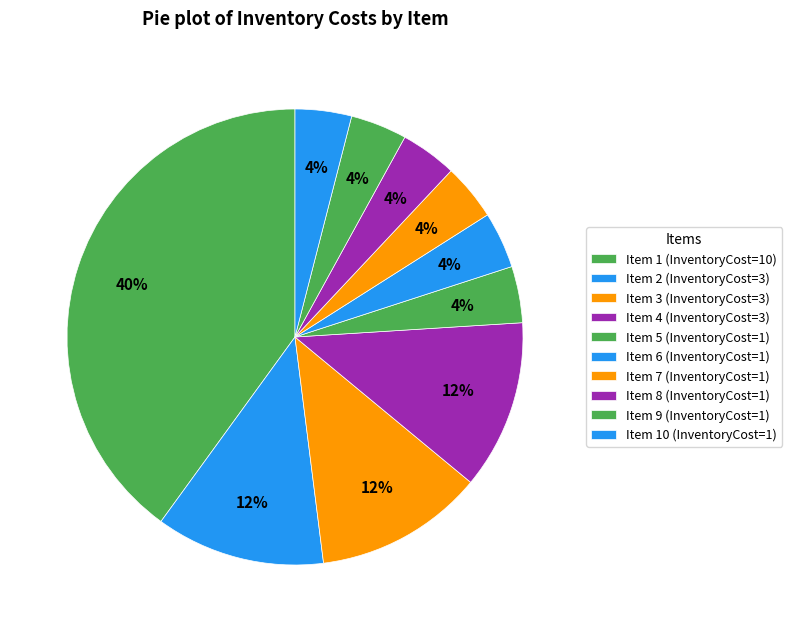

Rank the categories by value from lowest to highest.

5, 6, 7, 8, 9, 10, 2, 3, 4, 1